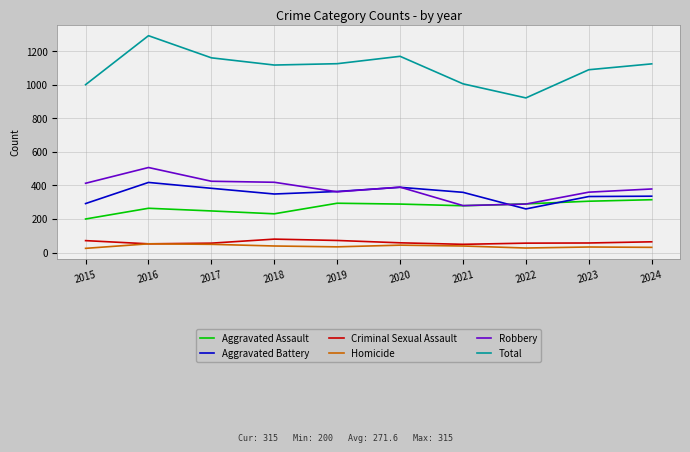

At 2024, list the series in order from largest to smallest.

Total, Robbery, Aggravated Battery, Aggravated Assault, Criminal Sexual Assault, Homicide